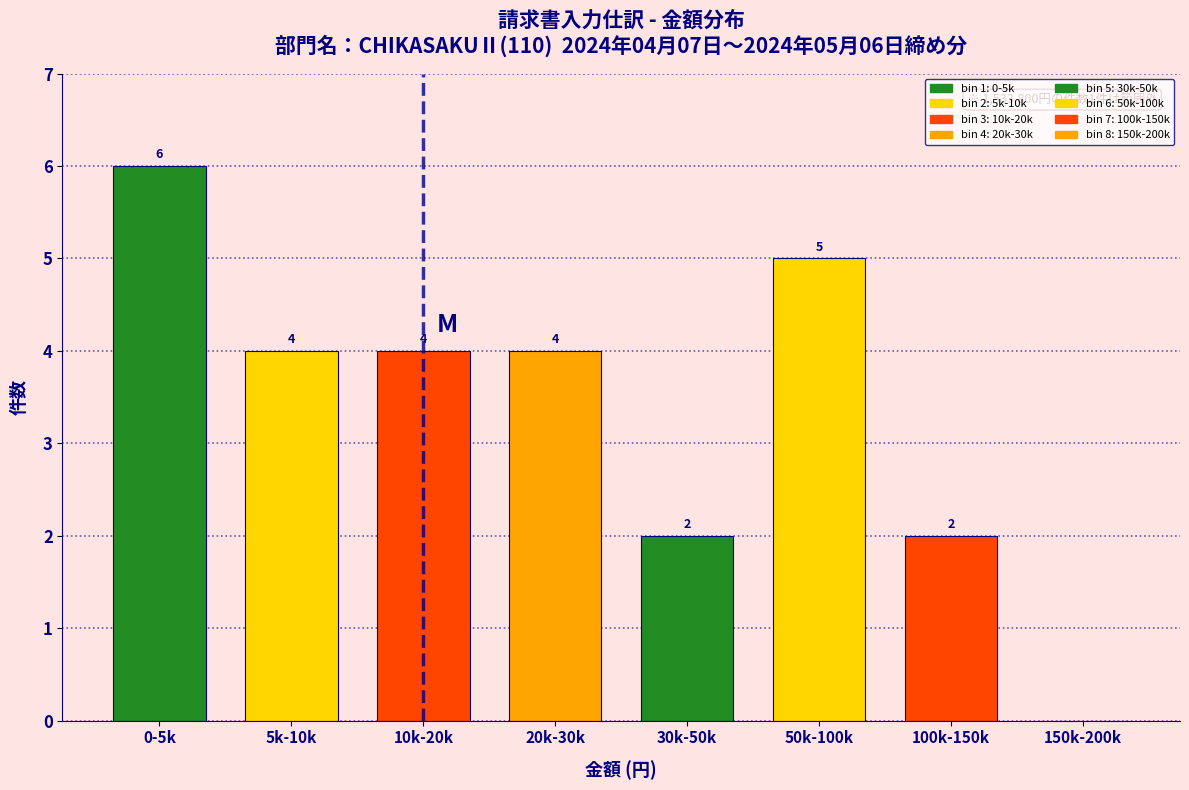

Reading right to left, extract all data points from this chart.

150k-200k=0	100k-150k=2	50k-100k=5	30k-50k=2	20k-30k=4	10k-20k=4	5k-10k=4	0-5k=6